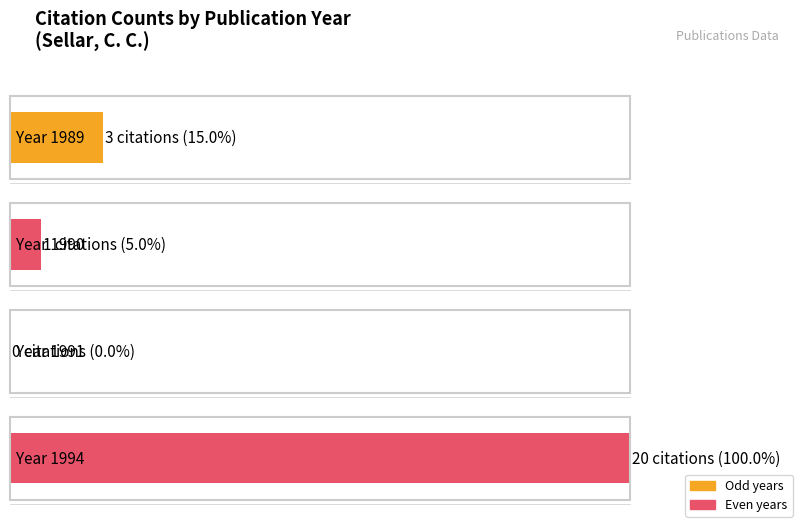

Which has a higher value, 1991 or 1990?

1990